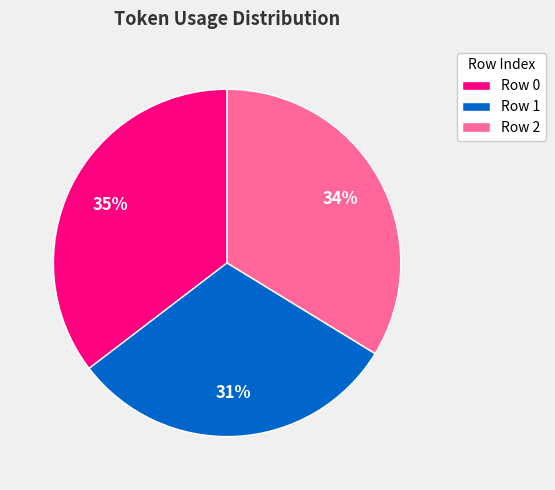

Which has a higher value, Row 1 or Row 0?

Row 0